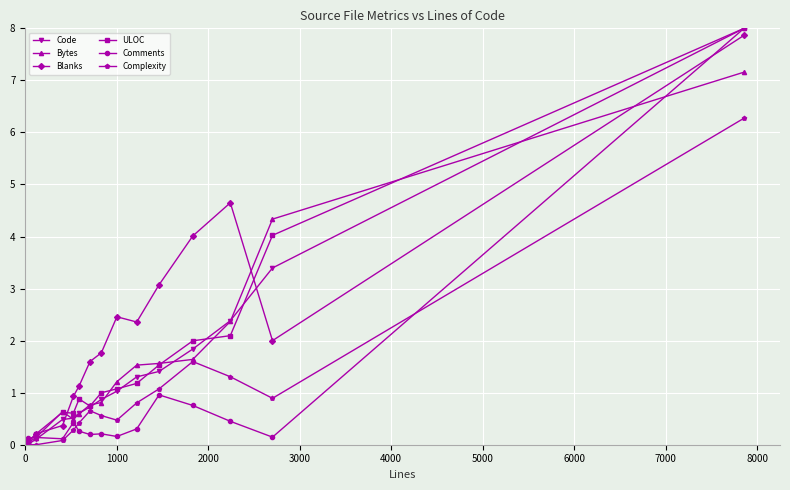

What is the value of the Code point at the 10th from the left?

1.4